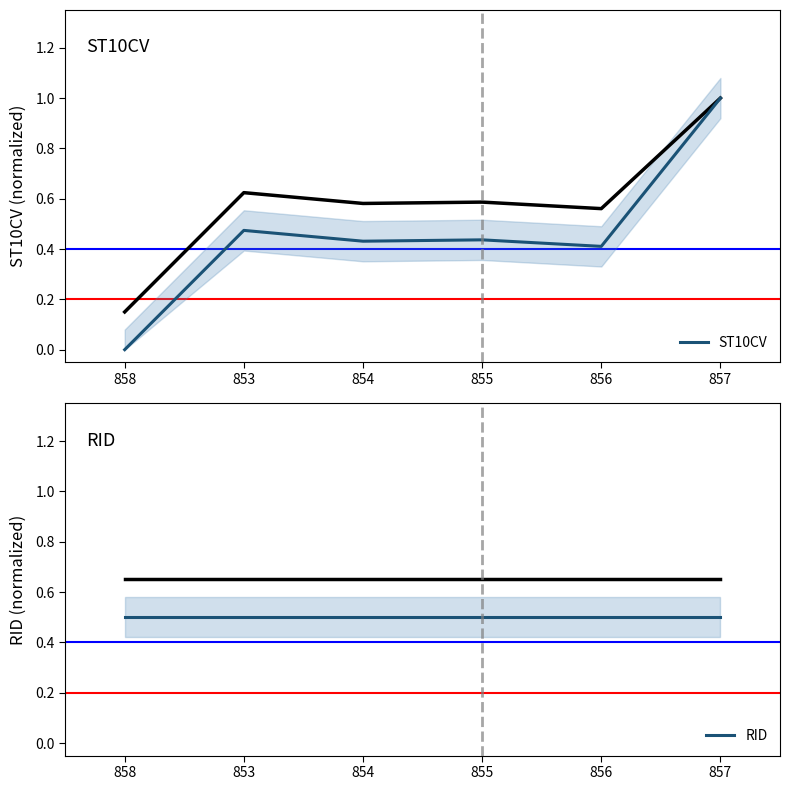

What is the label of the 2nd point from the left?

853